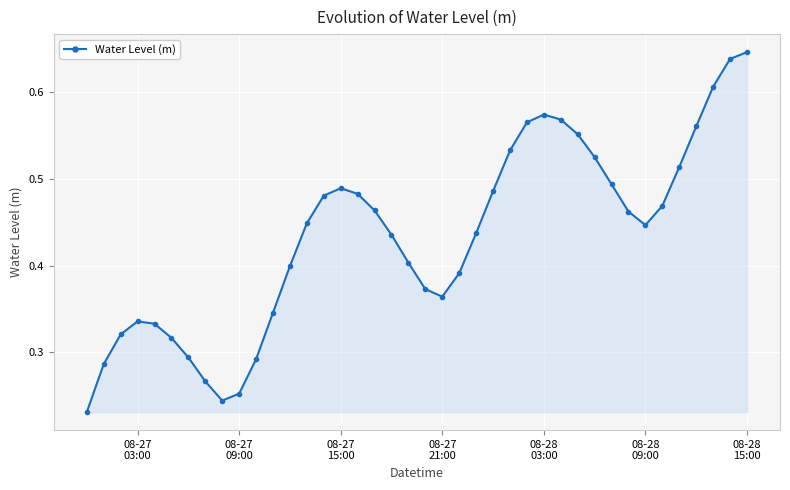

True or false: there are more than 2 points higher than both neighbors.

True